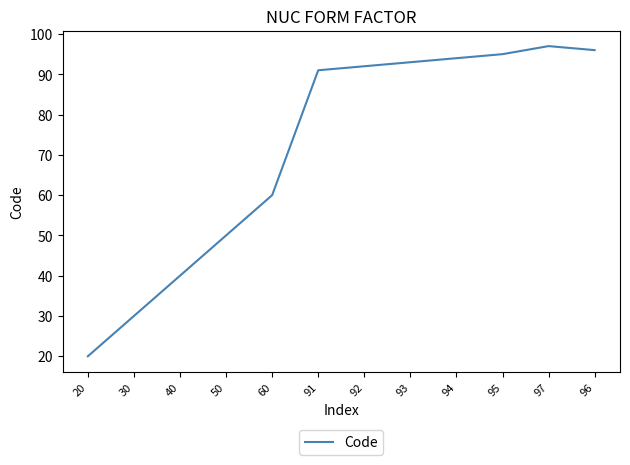

What position from the right is 20?

12